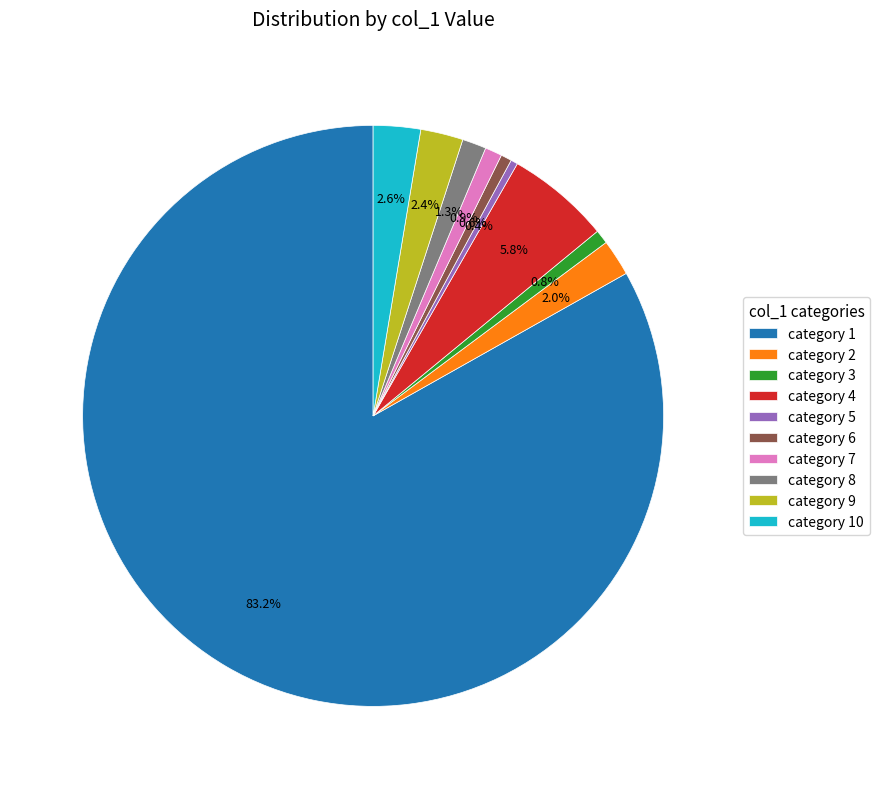

Which slice is the largest?

category 1